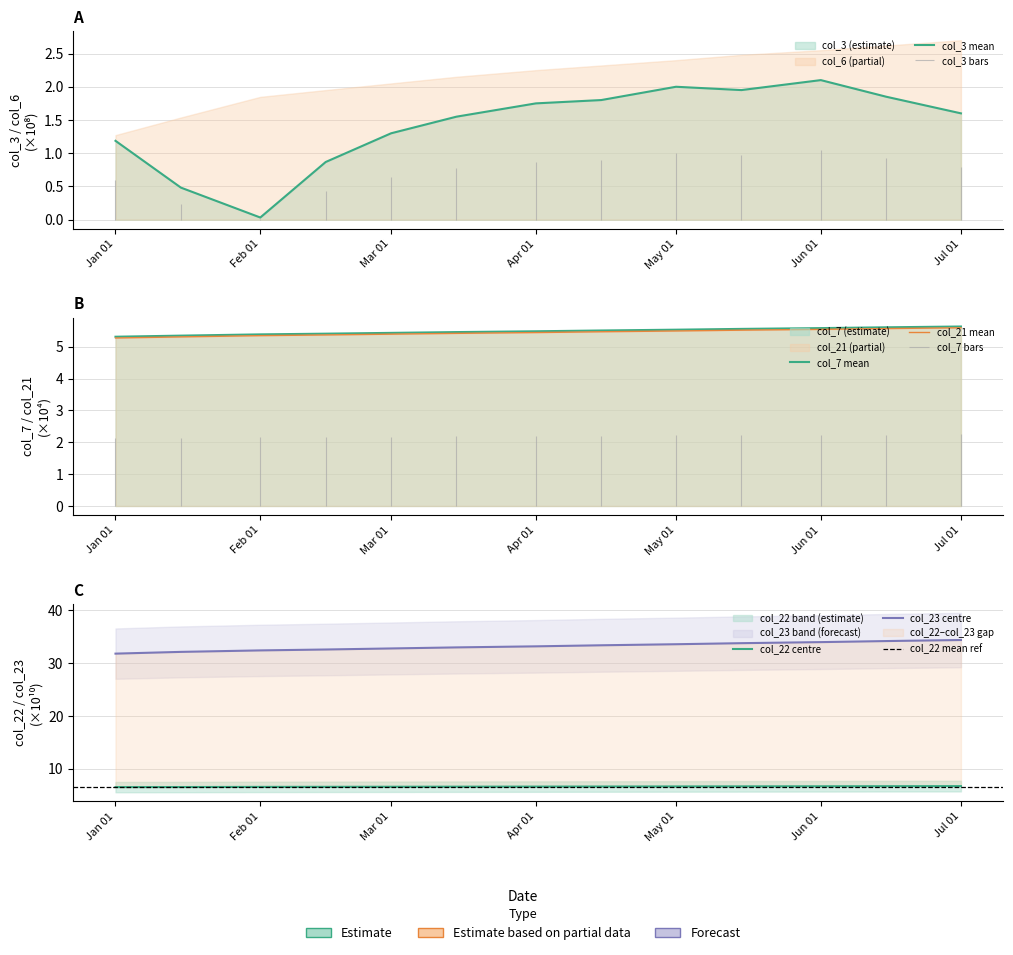

Between Apr 01 and Jan 01, which is larger?

Apr 01